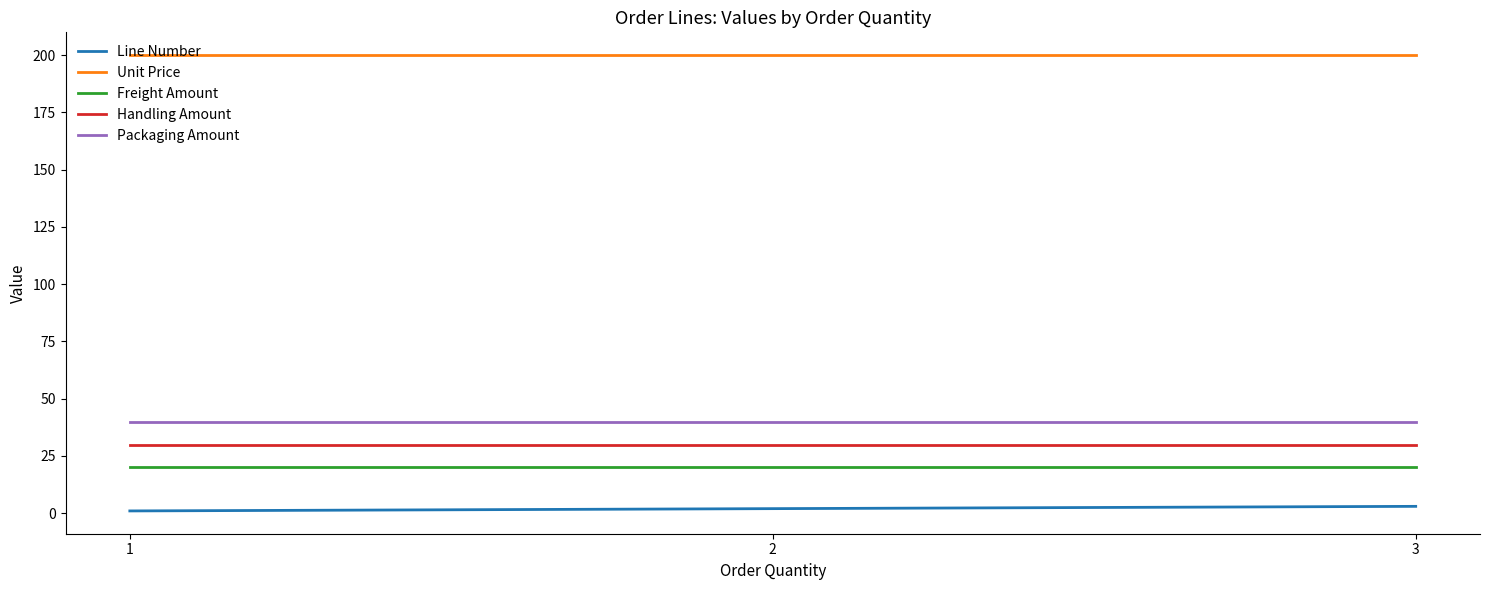

Which series has the largest total across all categories?

Unit Price